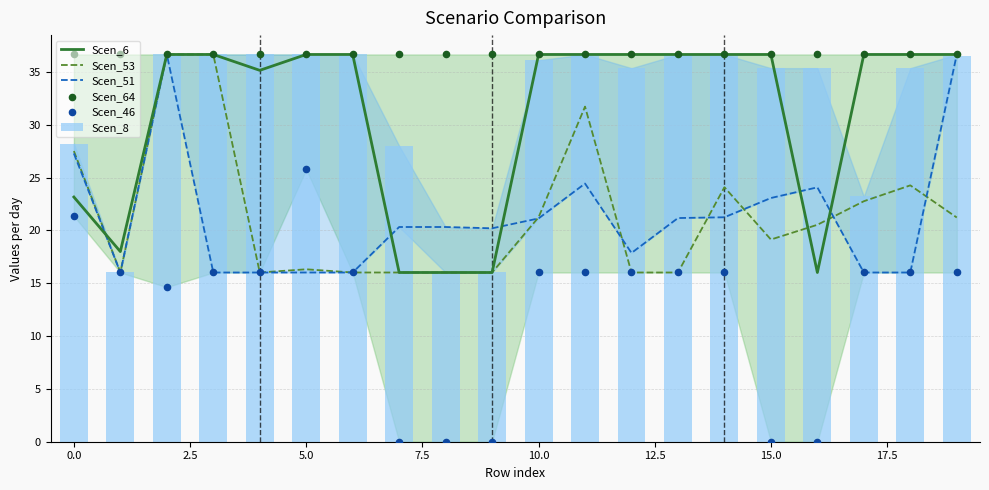

Which series has the widest spread of Y values?

Scen_46